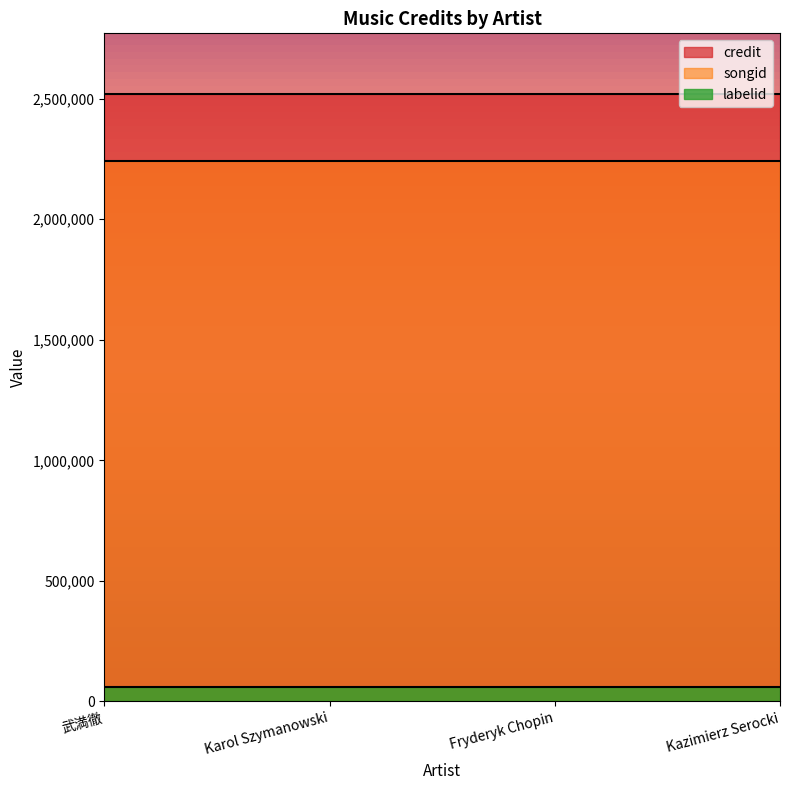

What is the greatest value displayed?

2519128